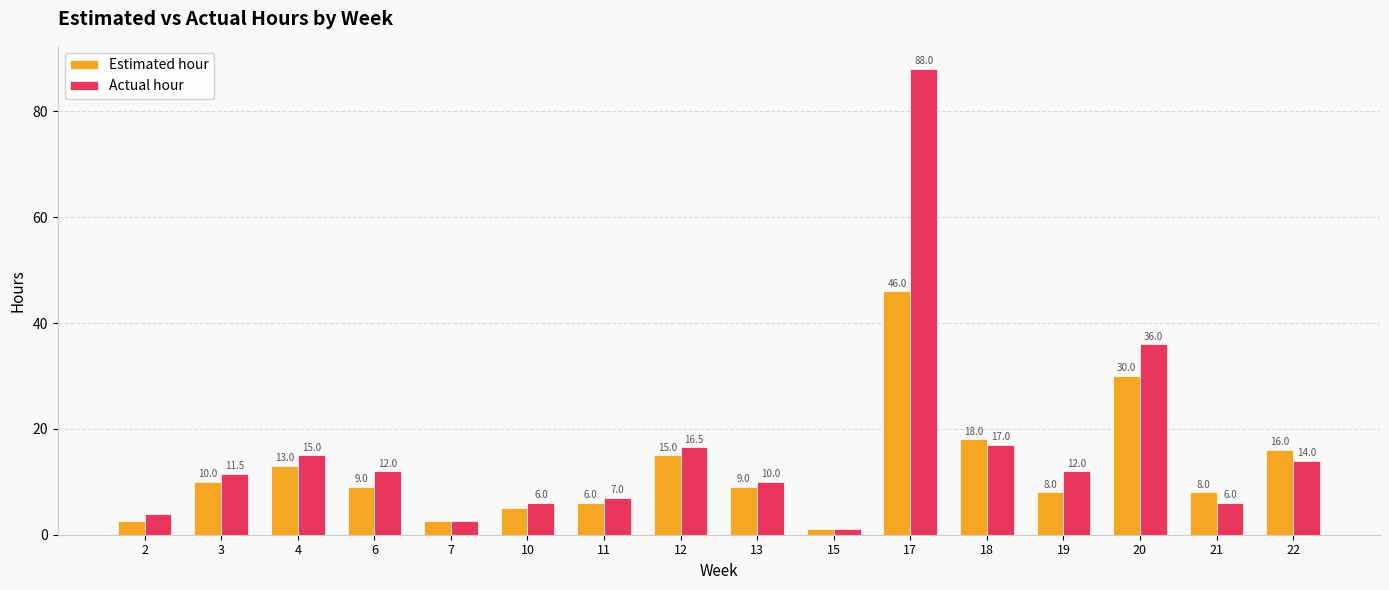

What is the total value across all series at 12?

31.5